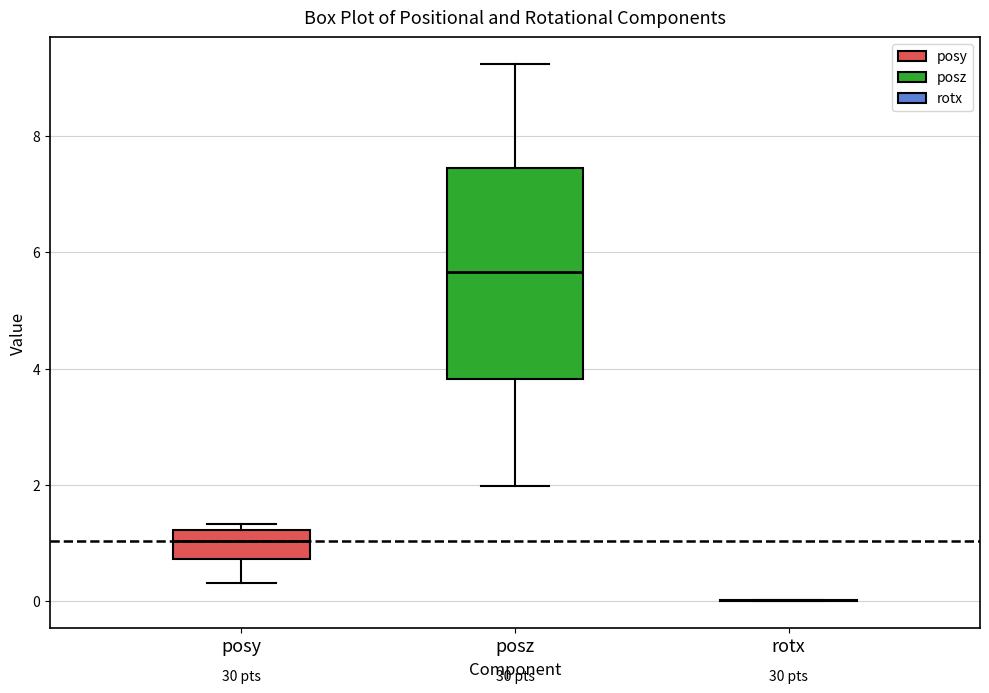

Reading left to right, transcribe this box plot: for each box, give where its median line is, the range the box spans, and where its two whiskers end, as read against the y-axis. The values are not printed on the chart, so give them approximately, as read against the axis.

posy: median 1.0, box 0.8 to 1.2, whiskers 0.4 to 1.4
posz: median 5.6, box 3.8 to 7.4, whiskers 2.0 to 9.2
rotx: box collapsed to a line at 0.0, whiskers 0.0 to 0.0